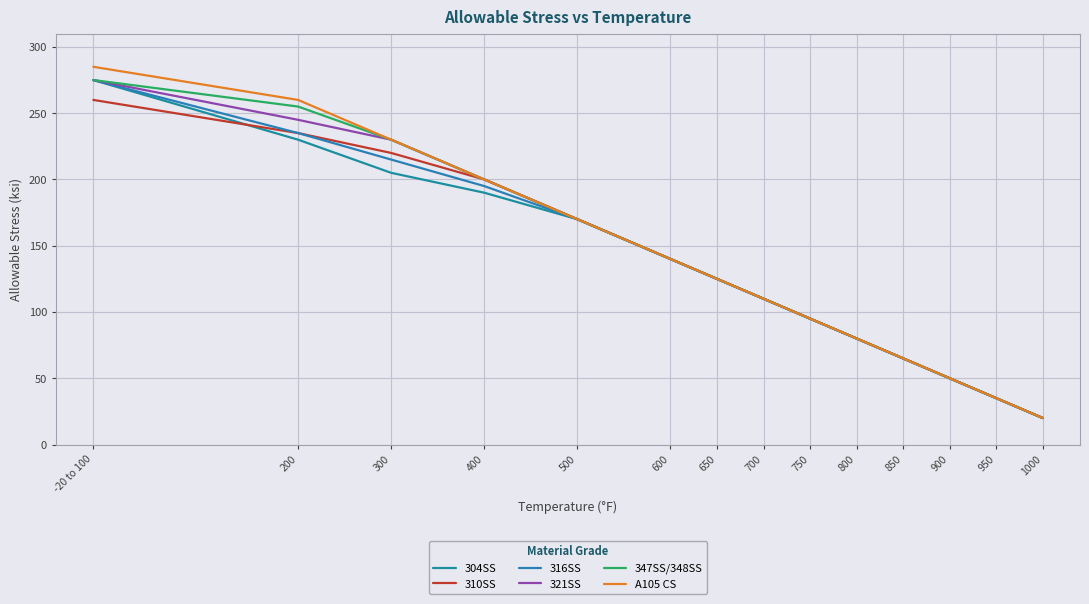

What is the average value of the 347SS/348SS series?

132